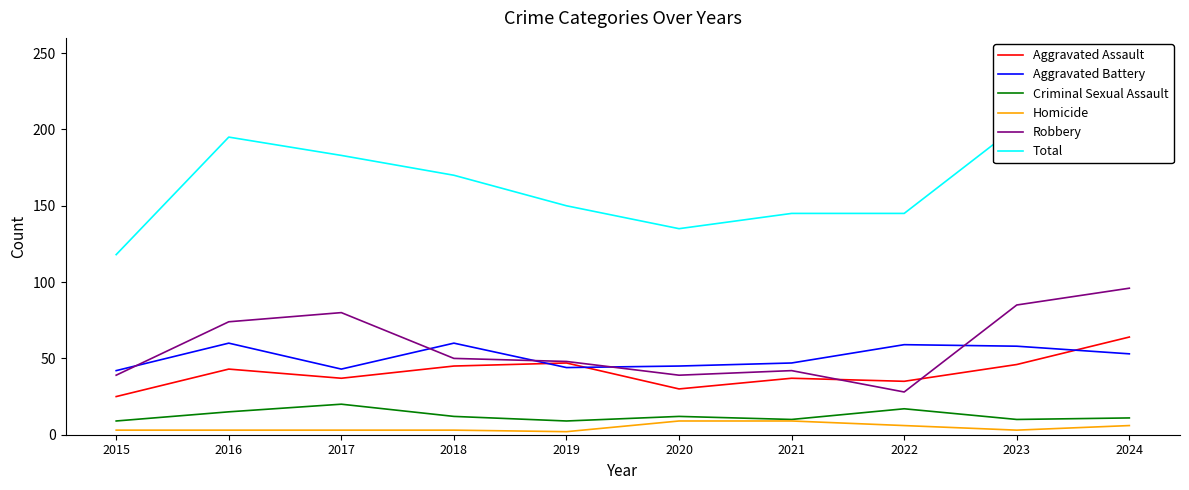

What are all the series names shown in the legend?

Aggravated Assault, Aggravated Battery, Criminal Sexual Assault, Homicide, Robbery, Total